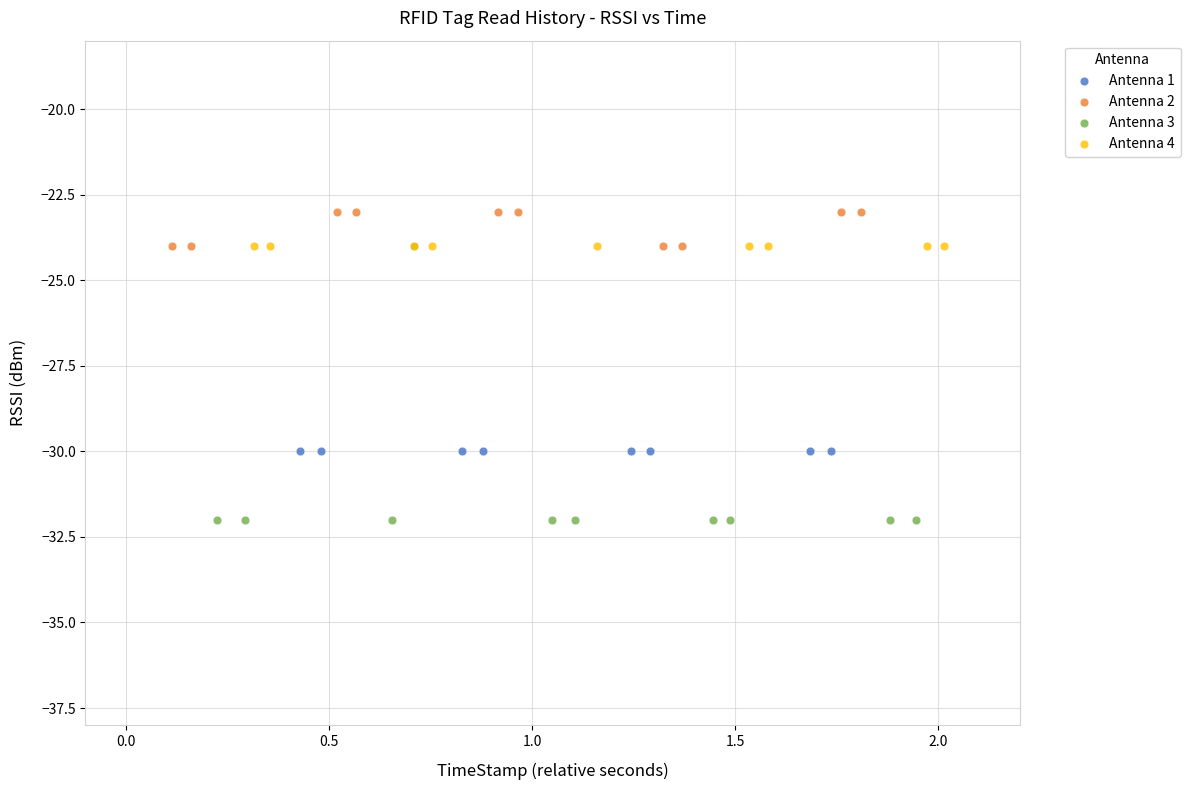

Which series reaches the minimum Y coordinate?

Antenna 3